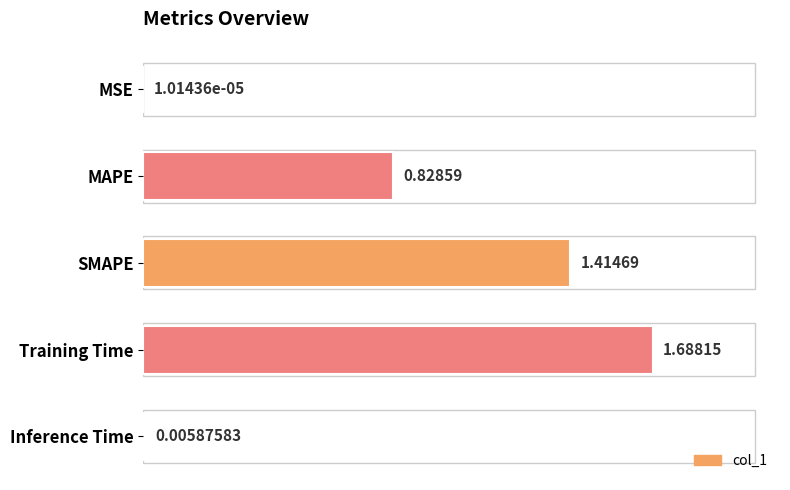

Which label corresponds to the largest value in the chart?

Training Time